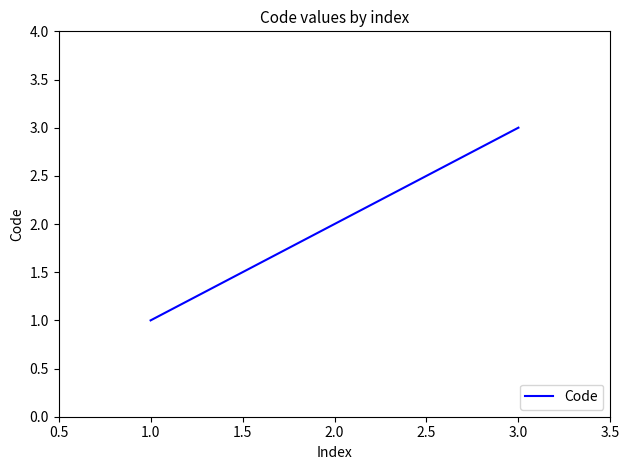

The chart shows a value of 1 at 2.0. True or false?

False